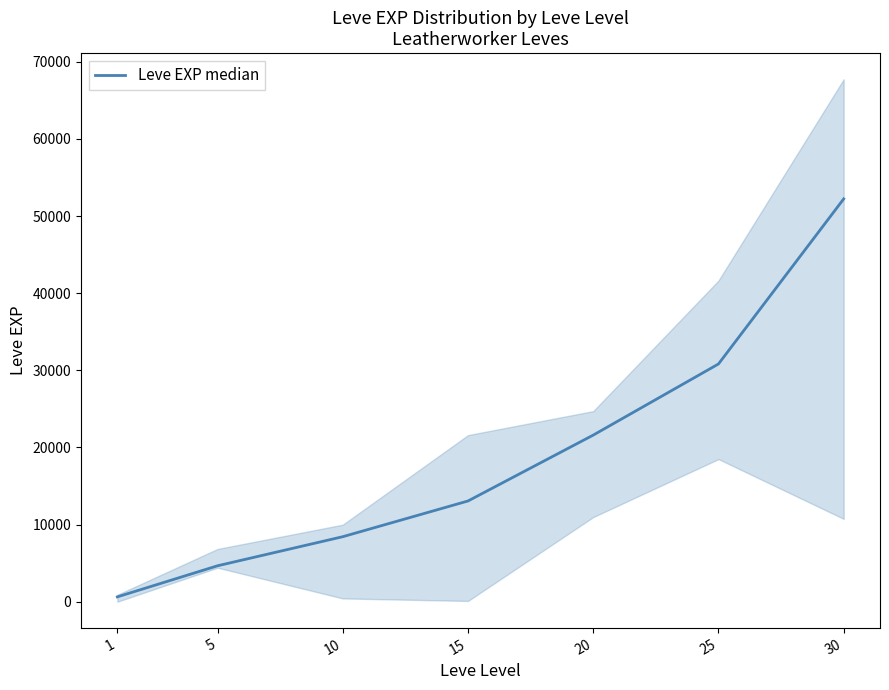

Reading right to left, what are all the values shown in this chart?

30=52220	25=30820	20=21600	15=13060	10=8430	5=4660	1=630